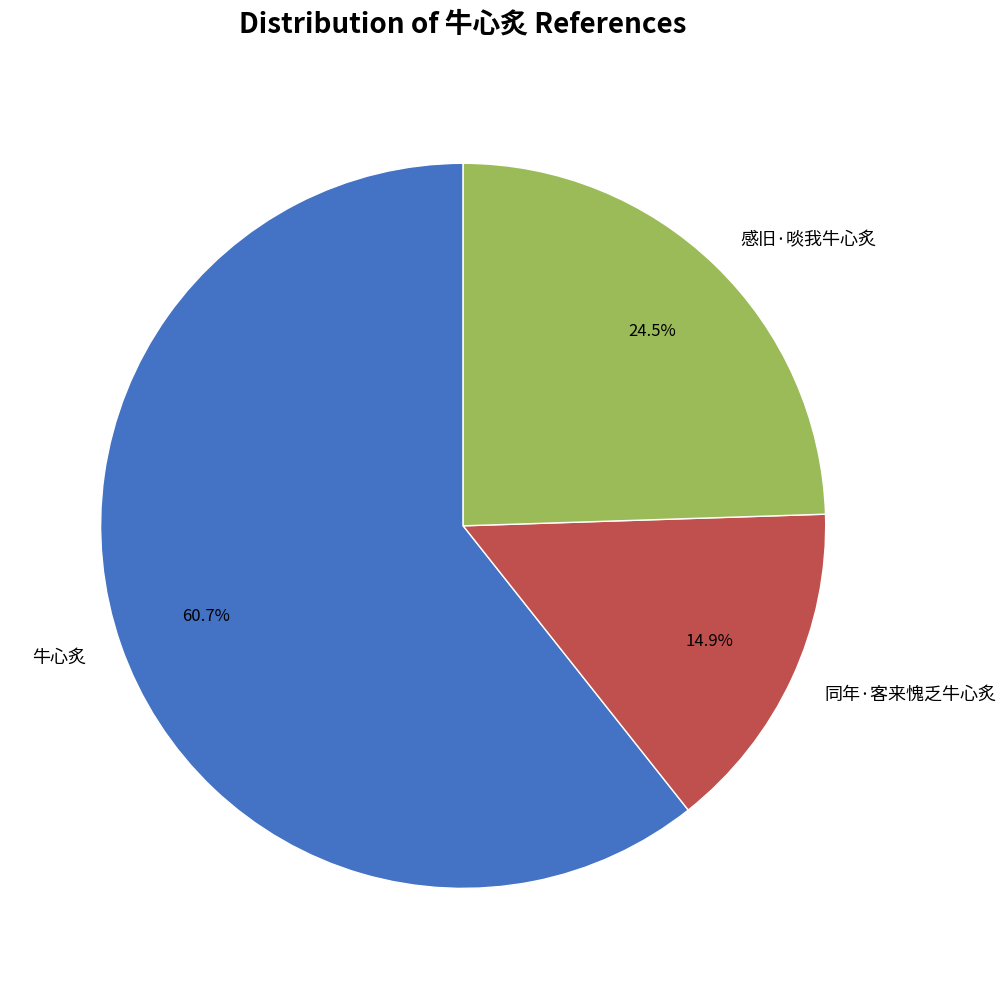

Between 同年·客来愧乏牛心炙 and 感旧·啖我牛心炙, which is larger?

感旧·啖我牛心炙